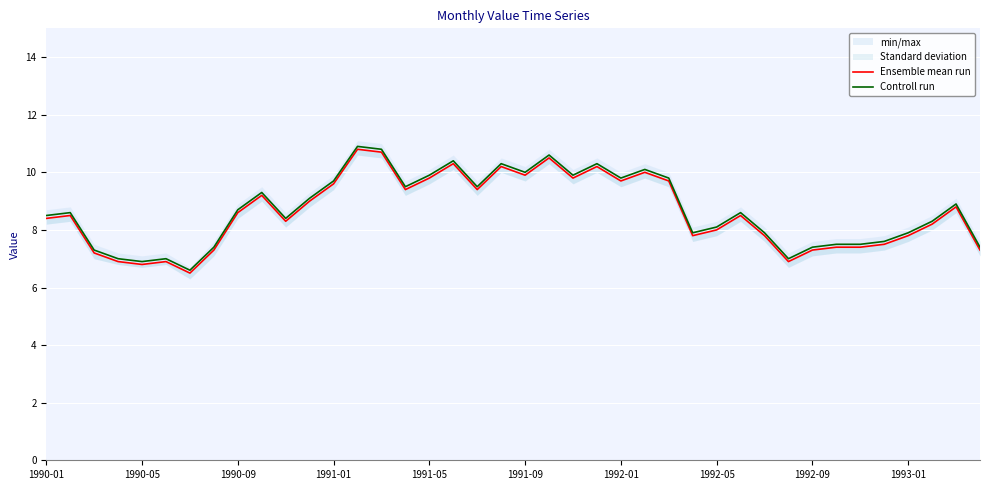

Is the value of Controll run at 26 greater than the value of Ensemble mean run at 15?

Yes